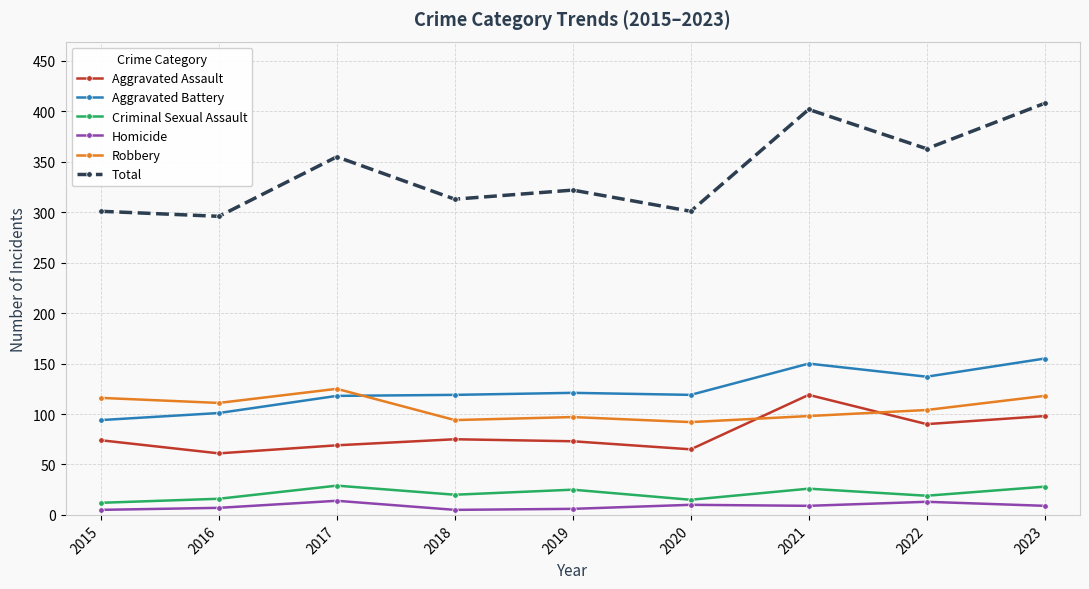

What is the approximate value of Robbery at 2023?

118